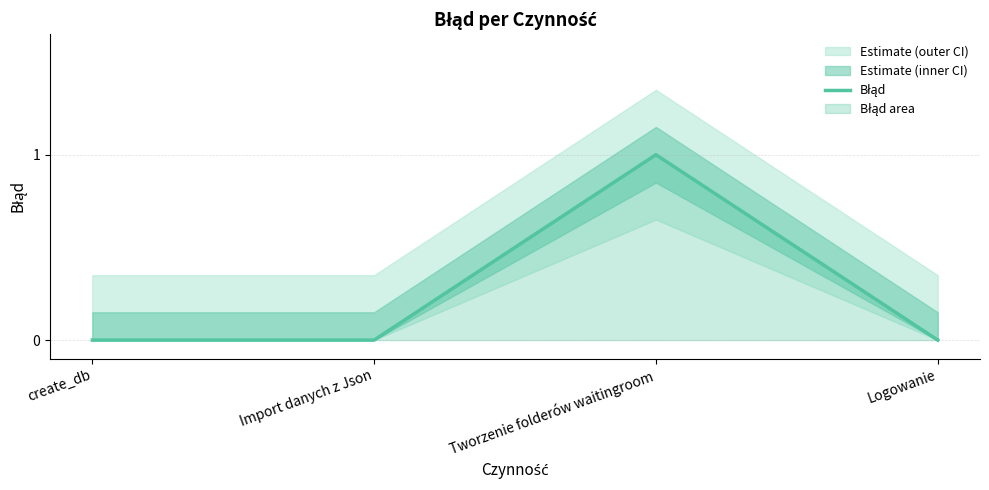

What is the change in value from Import danych z Json to Tworzenie folderów waitingroom?

+1